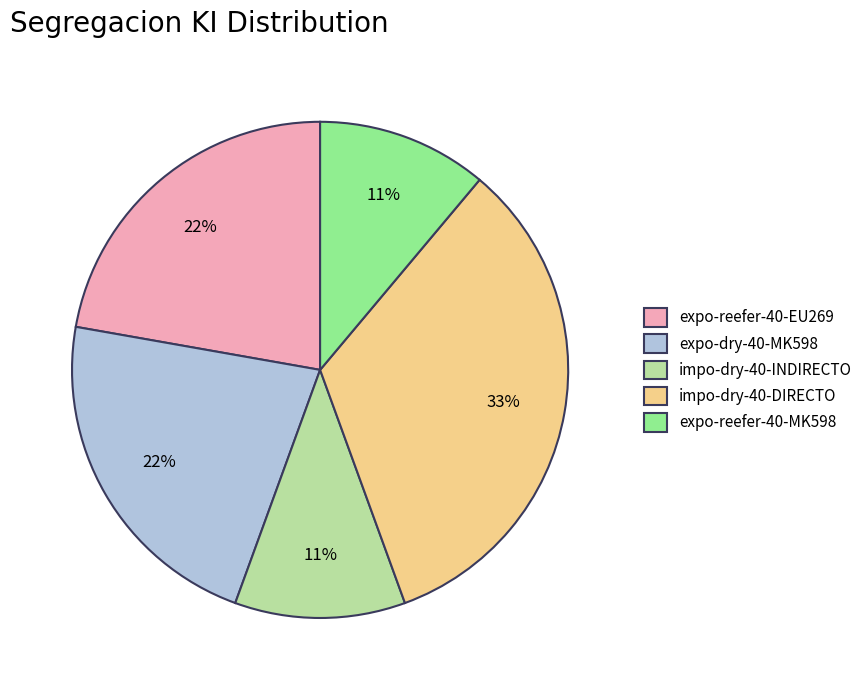

Does any single category account for the majority?

No